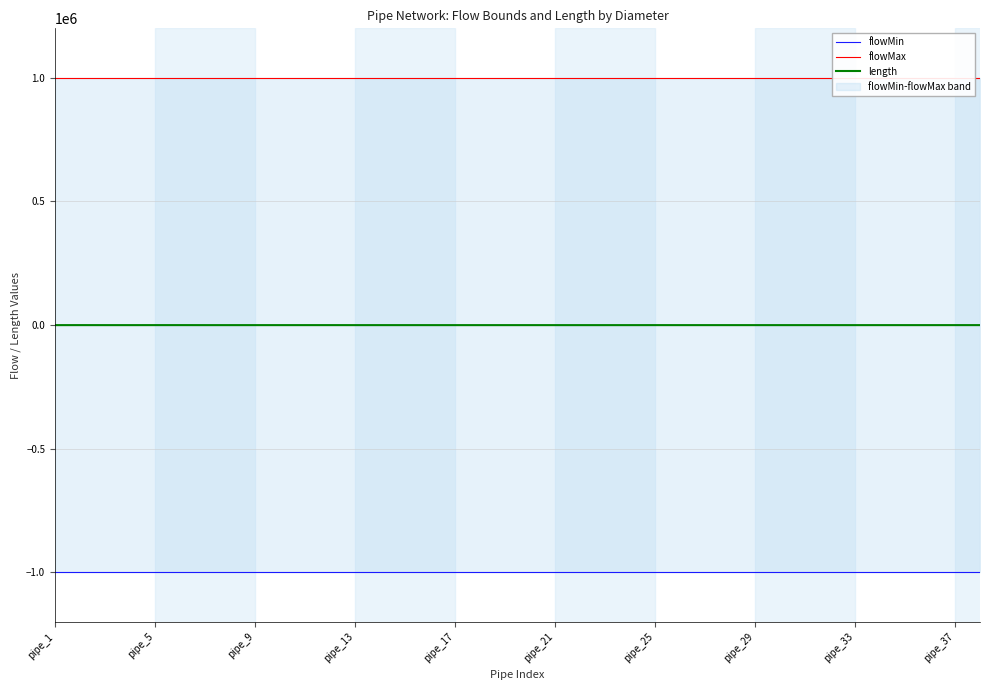

True or false: length has a value of 16.6 at pipe_25.

True